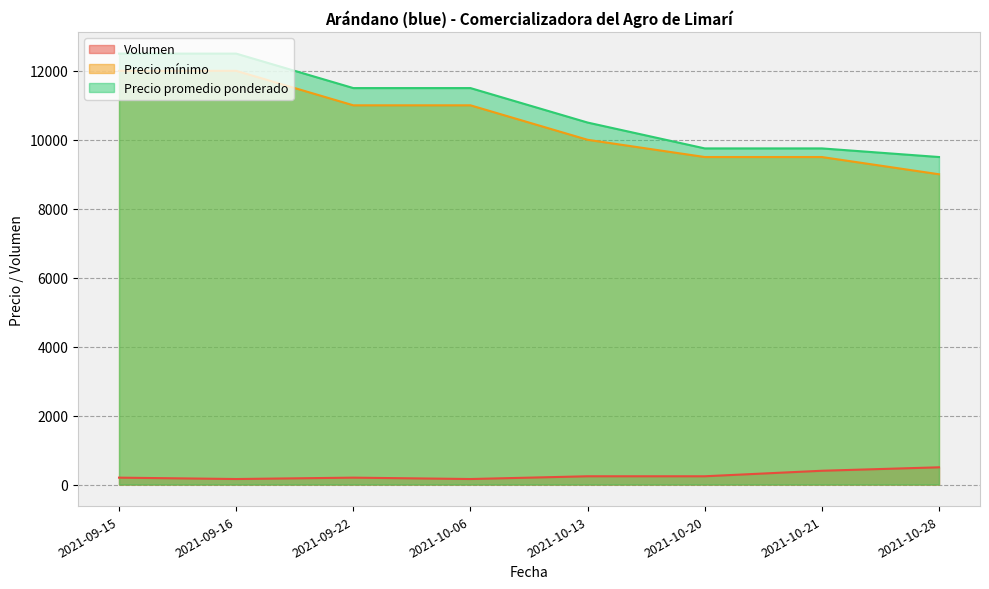

What is the sum of all Precio mínimo values?

84000